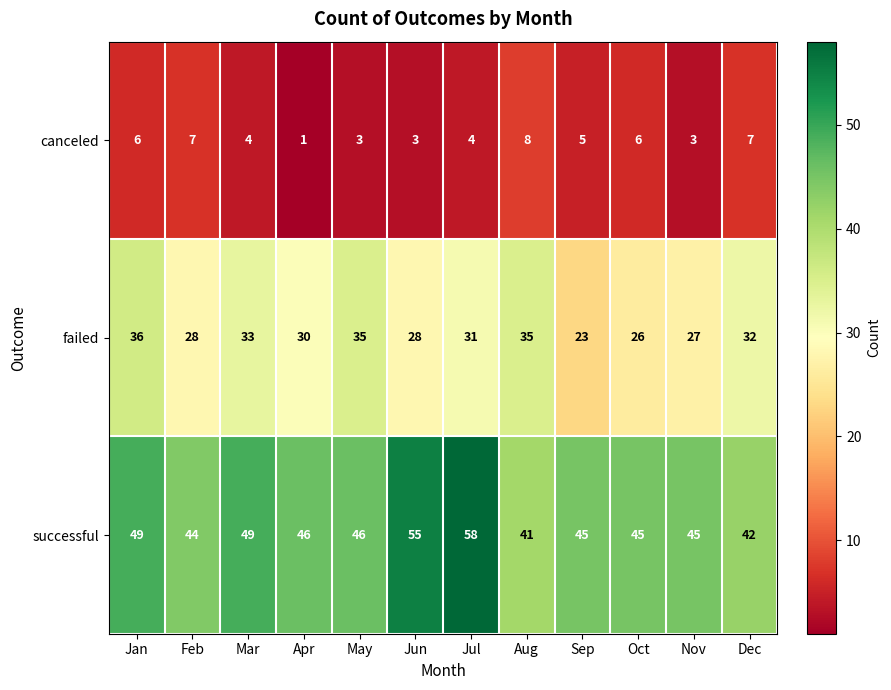

List the series in order of their overall mean, highest first.

successful, failed, canceled